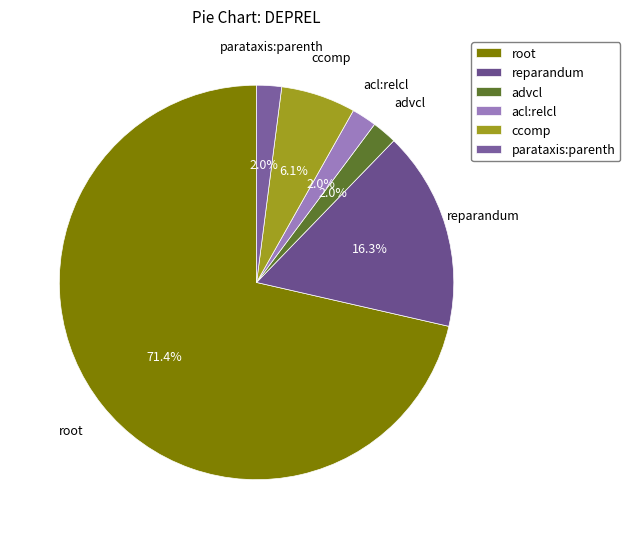

What is the total percentage of root and acl:relcl?

73.5%